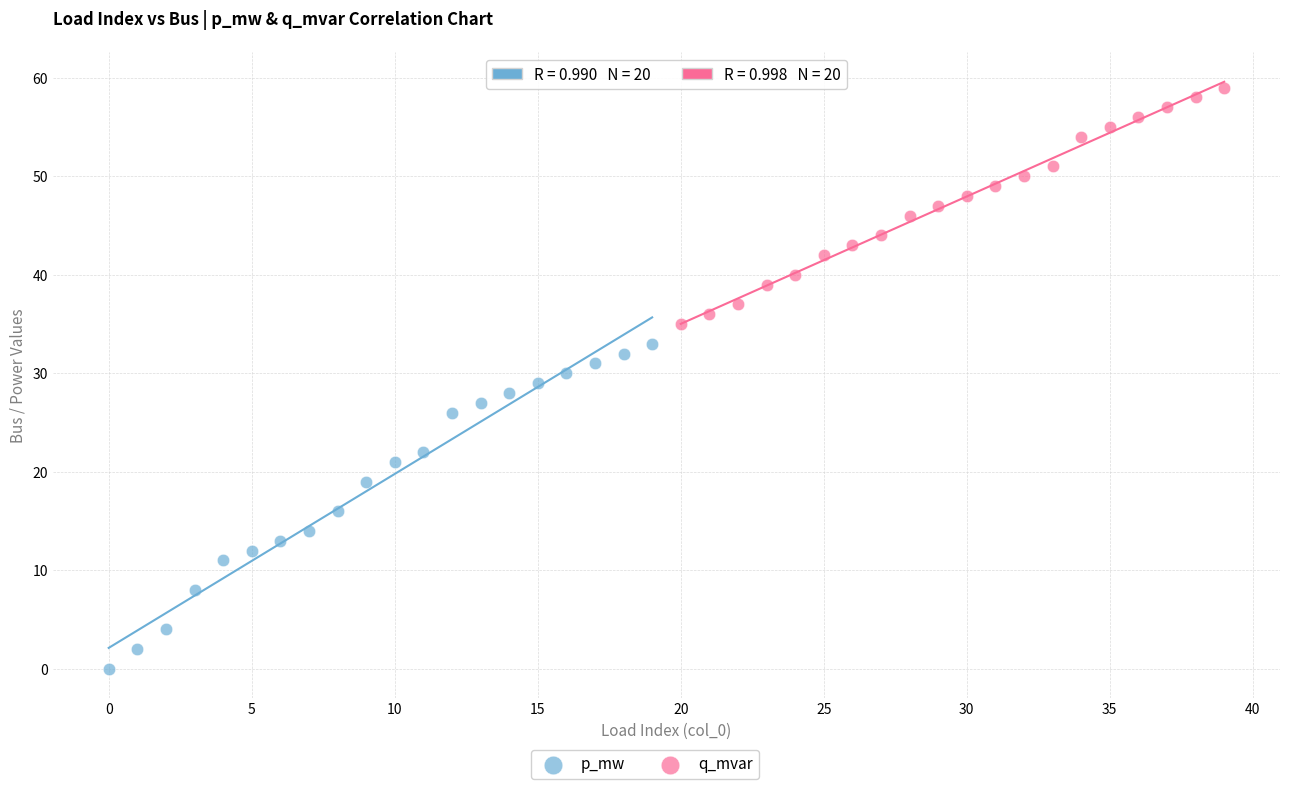

Which series has the largest Y range (max minus min)?

p_mw